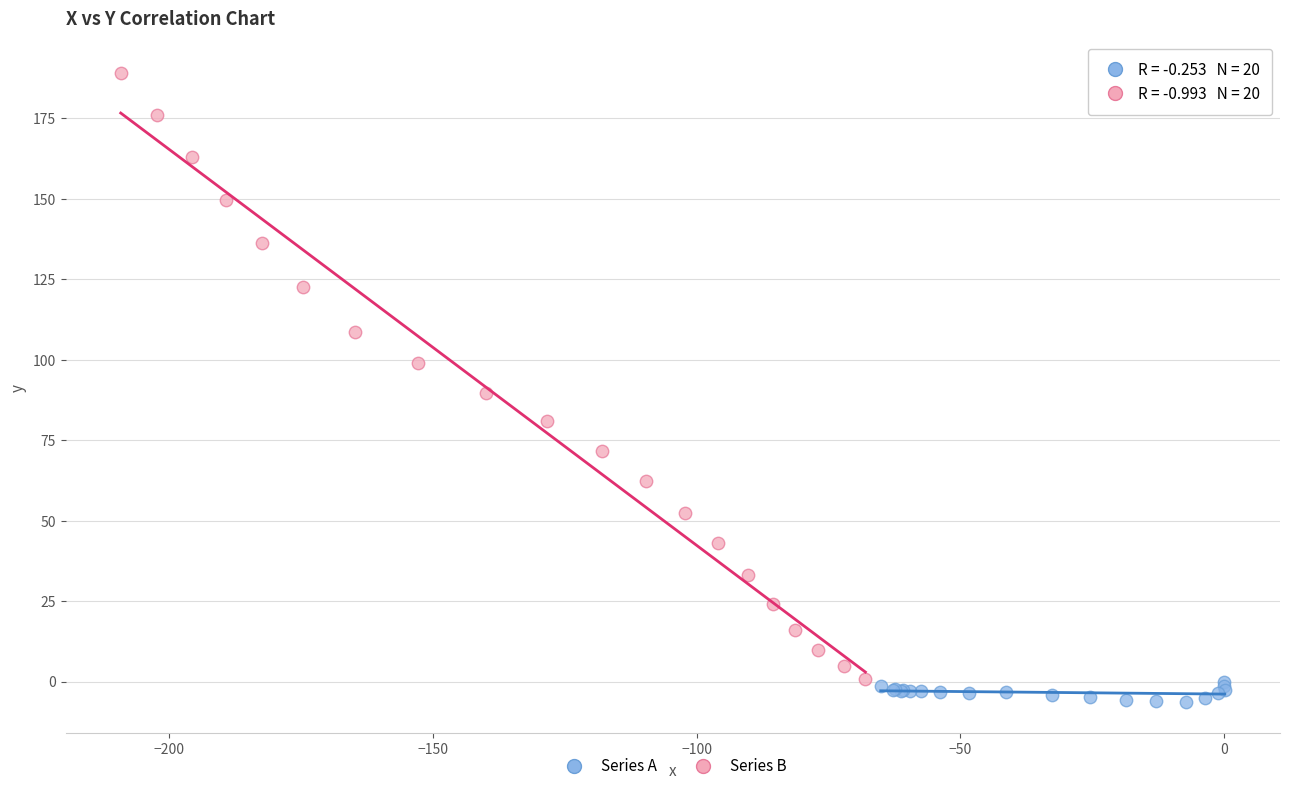

Which series contains the highest Y value?

Series B